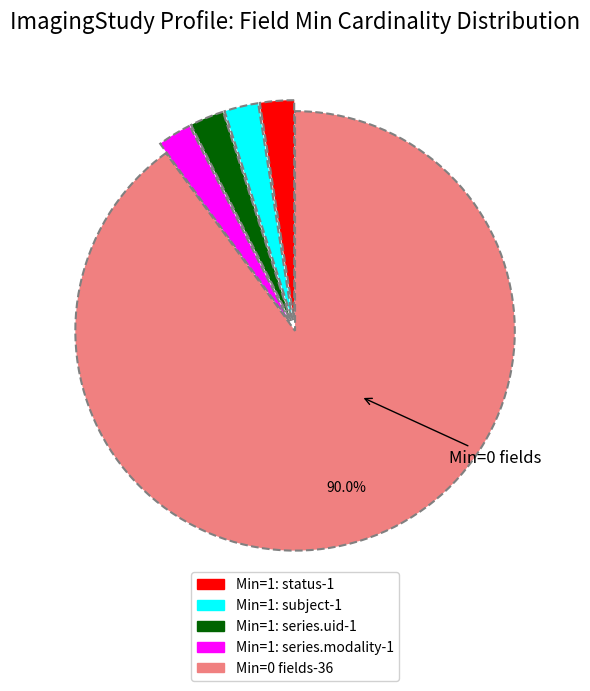

Is there any slice that represents more than half of the pie?

Yes